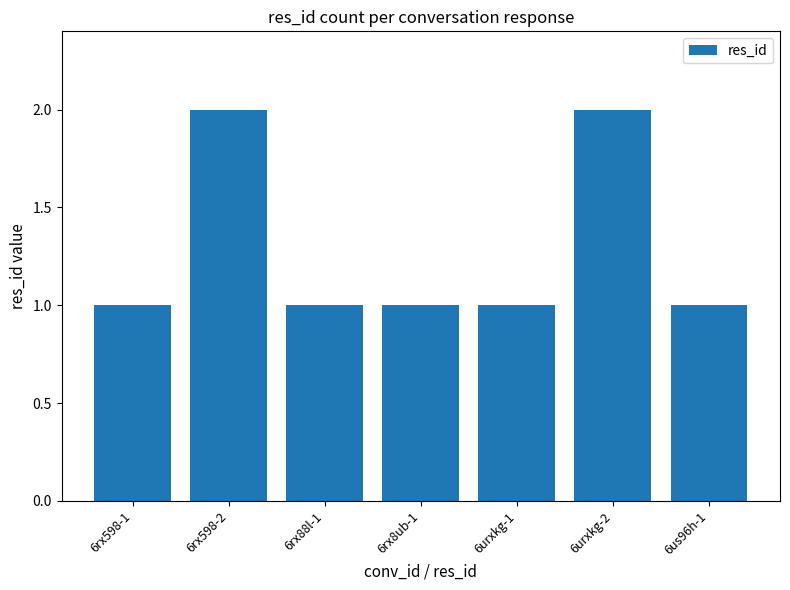

What is the change in value from 6urxkg-1 to 6urxkg-2?

+1